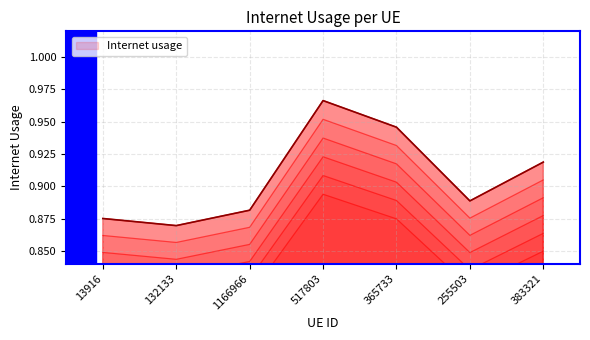

Which label corresponds to the smallest value in the chart?

132133